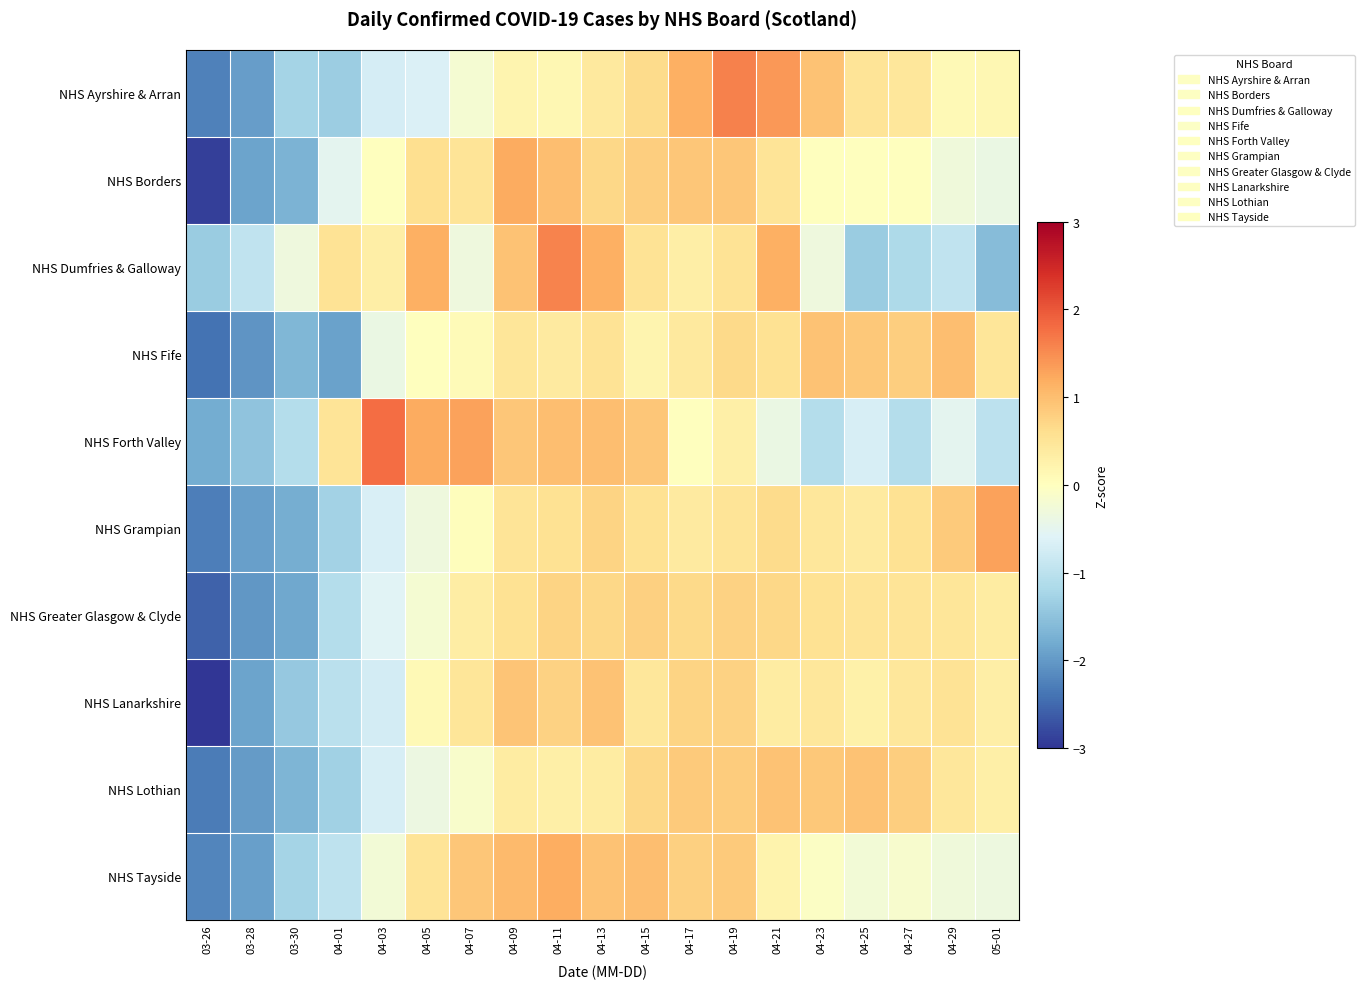

Reading left to right, transcribe all the data shown in this chart.

NHS Ayrshire & Arran: 03-26=-2.3	03-28=-2.0	03-30=-1.3	04-01=-1.4	04-03=-0.7	04-05=-0.7	04-07=-0.2	04-09=0.2	04-11=0.1	04-13=0.4	04-15=0.6	04-17=1.2	04-19=1.6	04-21=1.4	04-23=1.0	04-25=0.5	04-27=0.4	04-29=0.1	05-01=0.1
NHS Borders: 03-26=-2.9	03-28=-1.9	03-30=-1.7	04-01=-0.5	04-03=0.0	04-05=0.6	04-07=0.5	04-09=1.2	04-11=1.0	04-13=0.7	04-15=0.8	04-17=0.9	04-19=0.9	04-21=0.5	04-23=0.0	04-25=0.0	04-27=0.0	04-29=-0.3	05-01=-0.4
NHS Dumfries & Galloway: 03-26=-1.4	03-28=-0.9	03-30=-0.3	04-01=0.5	04-03=0.3	04-05=1.2	04-07=-0.3	04-09=0.9	04-11=1.6	04-13=1.2	04-15=0.5	04-17=0.3	04-19=0.5	04-21=1.2	04-23=-0.3	04-25=-1.4	04-27=-1.2	04-29=-0.9	05-01=-1.6
NHS Fife: 03-26=-2.4	03-28=-2.0	03-30=-1.7	04-01=-1.9	04-03=-0.4	04-05=0.0	04-07=0.1	04-09=0.5	04-11=0.4	04-13=0.5	04-15=0.2	04-17=0.4	04-19=0.7	04-21=0.6	04-23=1.0	04-25=0.9	04-27=0.8	04-29=1.0	05-01=0.5
NHS Forth Valley: 03-26=-1.8	03-28=-1.5	03-30=-1.1	04-01=0.5	04-03=1.8	04-05=1.2	04-07=1.3	04-09=0.9	04-11=1.0	04-13=1.0	04-15=0.9	04-17=0.0	04-19=0.3	04-21=-0.4	04-23=-1.1	04-25=-0.7	04-27=-1.1	04-29=-0.5	05-01=-1.0
NHS Grampian: 03-26=-2.3	03-28=-1.9	03-30=-1.8	04-01=-1.3	04-03=-0.7	04-05=-0.3	04-07=0.0	04-09=0.5	04-11=0.6	04-13=0.7	04-15=0.6	04-17=0.4	04-19=0.5	04-21=0.6	04-23=0.5	04-25=0.4	04-27=0.6	04-29=0.9	05-01=1.3
NHS Greater Glasgow & Clyde: 03-26=-2.6	03-28=-2.0	03-30=-1.8	04-01=-1.1	04-03=-0.6	04-05=-0.2	04-07=0.3	04-09=0.5	04-11=0.7	04-13=0.7	04-15=0.8	04-17=0.7	04-19=0.8	04-21=0.7	04-23=0.6	04-25=0.5	04-27=0.5	04-29=0.5	05-01=0.4
NHS Lanarkshire: 03-26=-3.0	03-28=-1.9	03-30=-1.4	04-01=-1.0	04-03=-0.7	04-05=0.1	04-07=0.5	04-09=0.9	04-11=0.8	04-13=1.0	04-15=0.5	04-17=0.7	04-19=0.8	04-21=0.4	04-23=0.5	04-25=0.3	04-27=0.5	04-29=0.5	05-01=0.3
NHS Lothian: 03-26=-2.3	03-28=-2.0	03-30=-1.7	04-01=-1.3	04-03=-0.7	04-05=-0.4	04-07=-0.1	04-09=0.4	04-11=0.3	04-13=0.4	04-15=0.7	04-17=0.8	04-19=0.8	04-21=0.9	04-23=0.9	04-25=0.9	04-27=0.8	04-29=0.5	05-01=0.3
NHS Tayside: 03-26=-2.2	03-28=-1.9	03-30=-1.3	04-01=-1.0	04-03=-0.3	04-05=0.5	04-07=0.9	04-09=1.0	04-11=1.2	04-13=0.9	04-15=1.0	04-17=0.8	04-19=0.8	04-21=0.2	04-23=-0.1	04-25=-0.3	04-27=-0.2	04-29=-0.3	05-01=-0.4